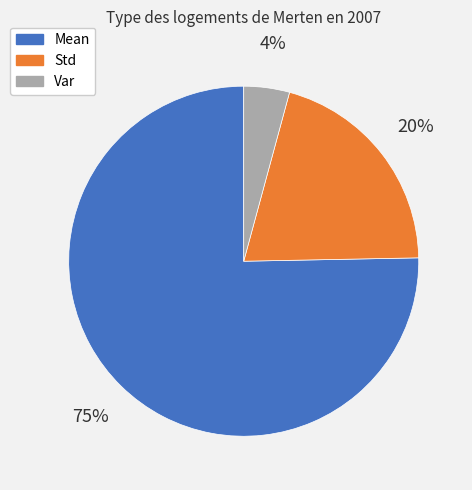

Rank the categories by value from highest to lowest.

Mean, Std, Var